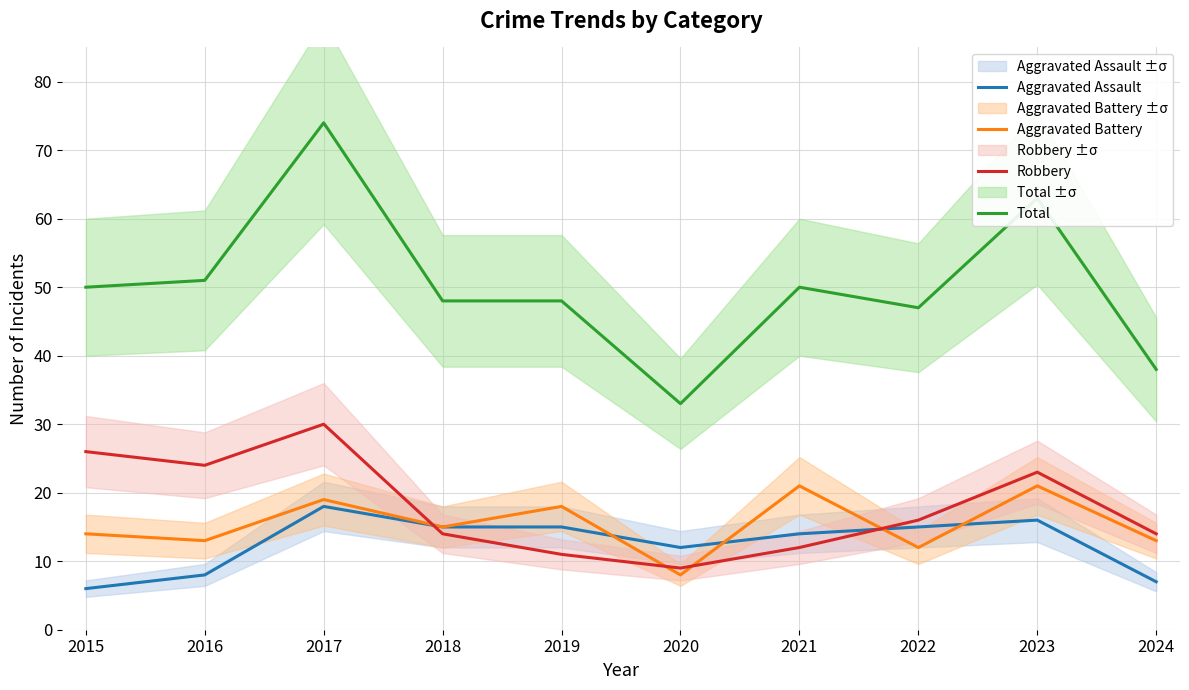

What is the sum of the Aggravated Battery values at 2023 and 2016?

34